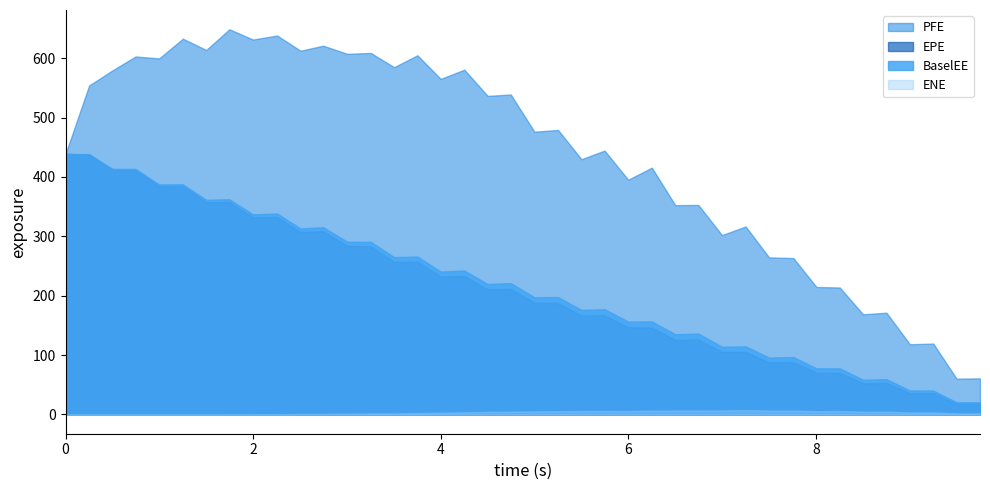

True or false: ENE and EPE intersect in this chart.

False